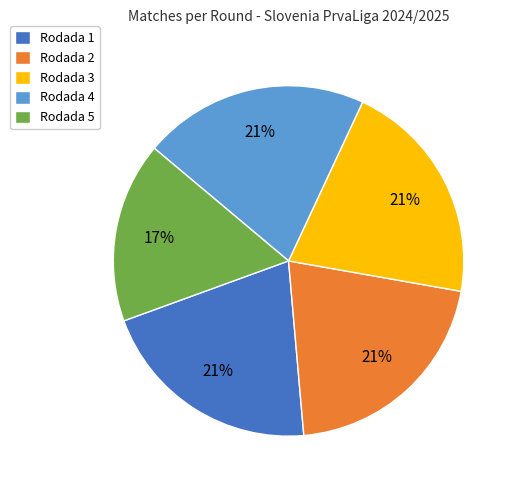

Does Rodada 4 account for over 50% of the chart?

No